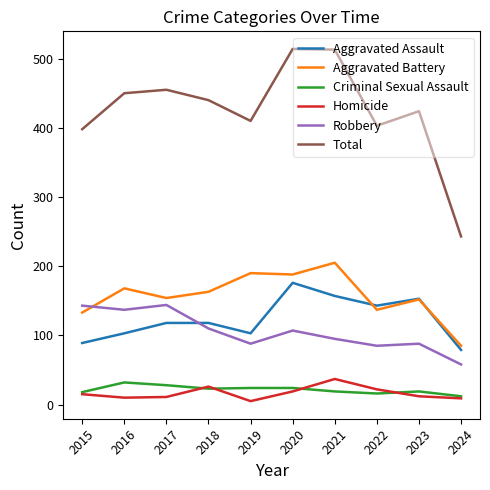

True or false: Aggravated Battery has a value of 85 at 2024.

True